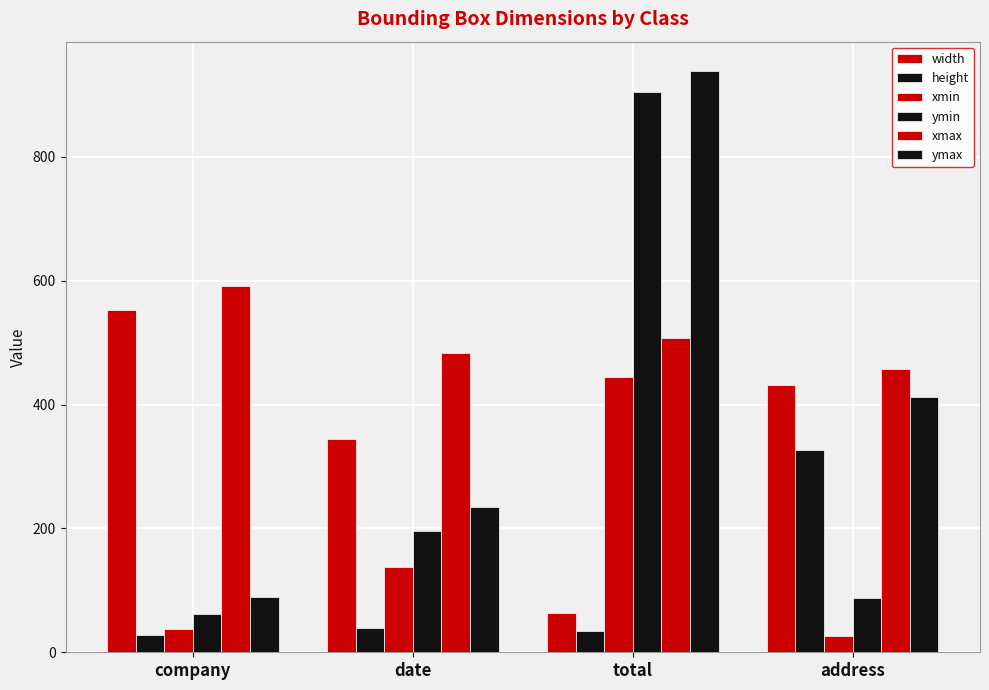

Is it true that height equals 39 at date?

True